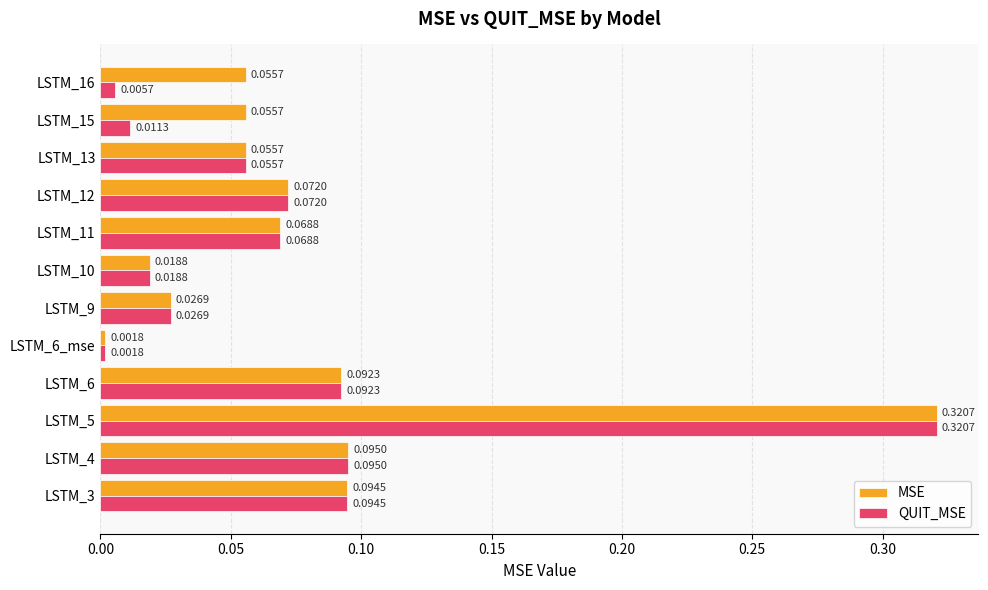

At which category is the sum across all series the highest?

LSTM_5